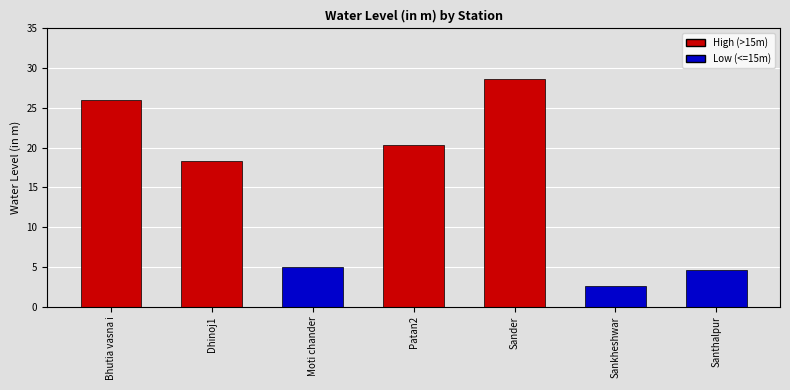

Rank the categories by value from highest to lowest.

Sander, Bhutia vasna i, Patan2, Dhinoj1, Moti chander, Santhalpur, Sankheshwar